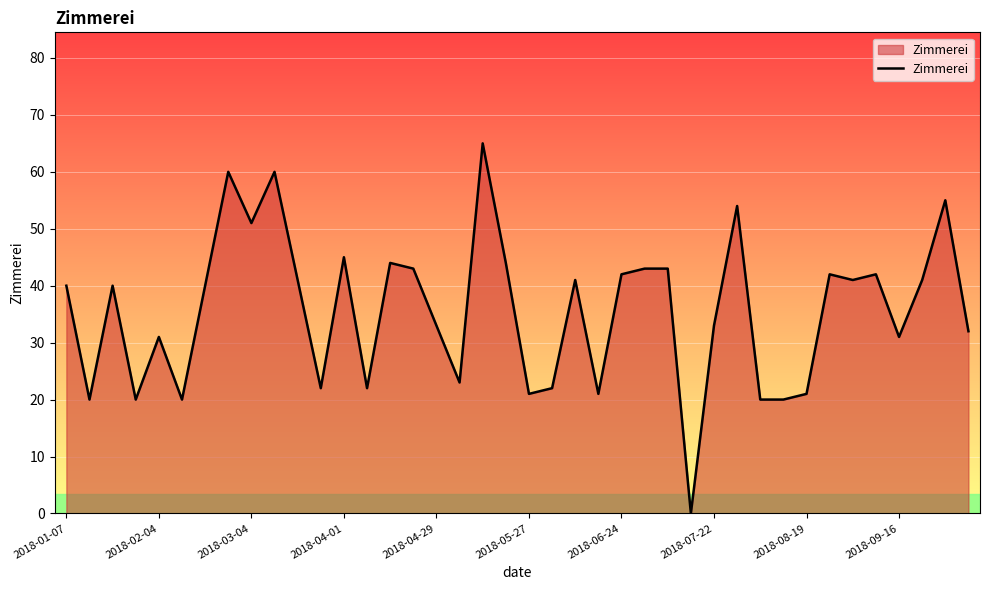

What is the maximum value shown in the chart?

65